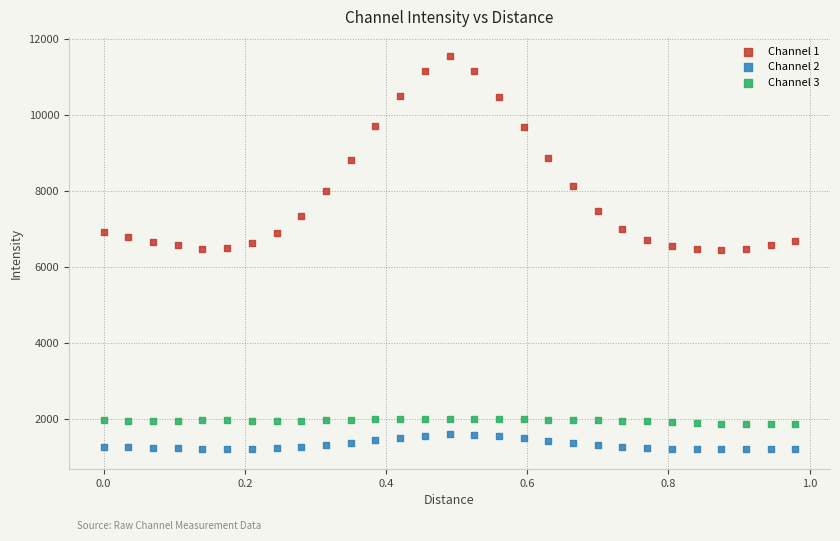

Across all data points, what is the range of Y values (max minus min)?

10342.5